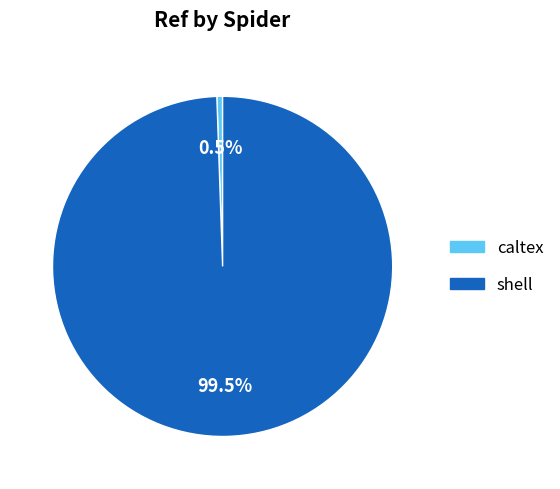

Does caltex account for over 50% of the chart?

No